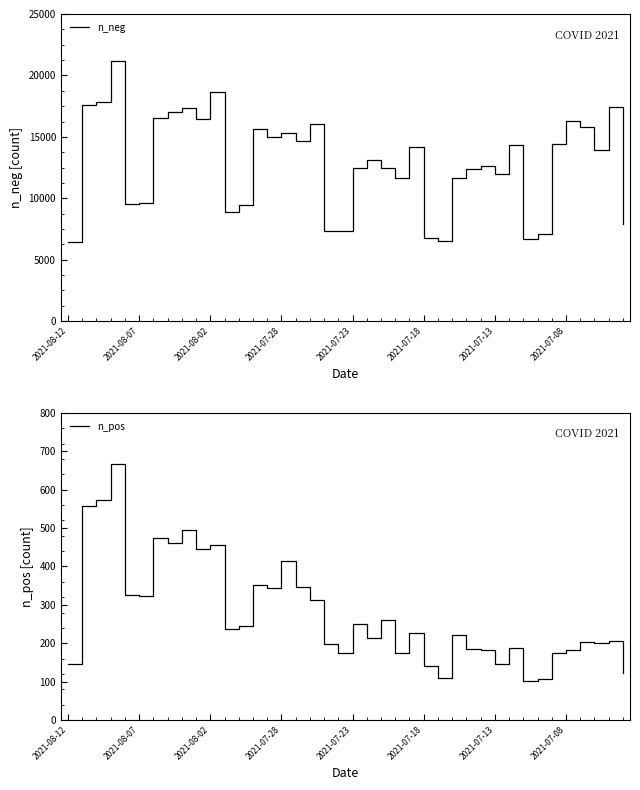

What is the minimum value for n_neg?

6406